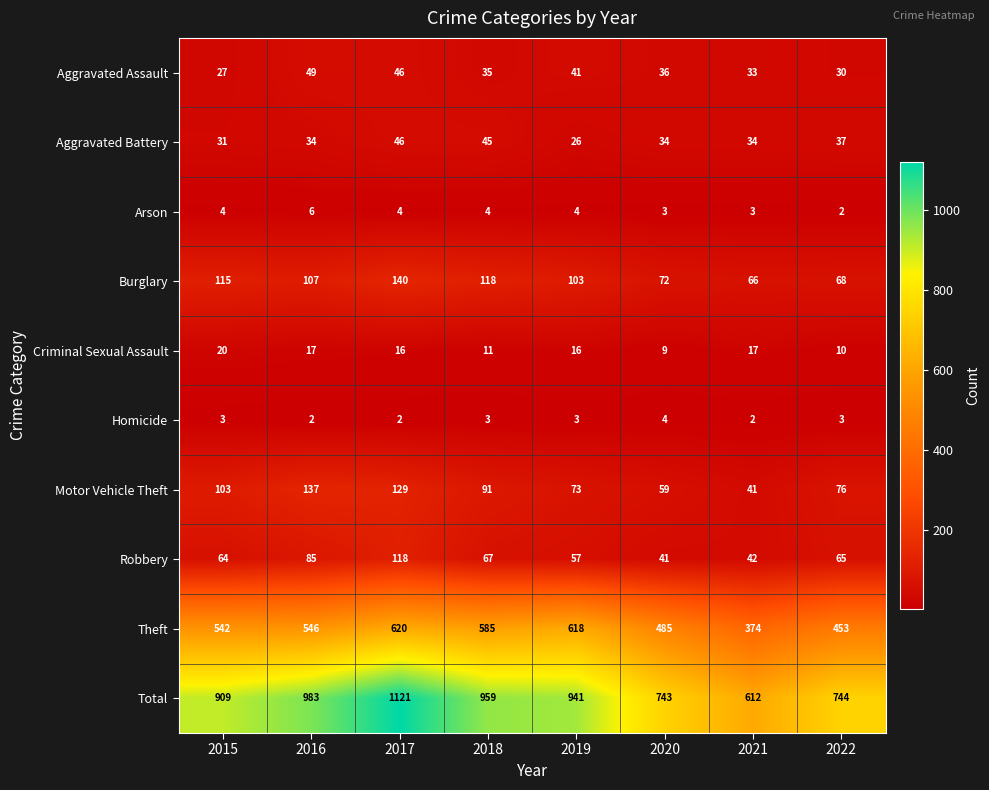

What is the maximum value for Aggravated Battery?

46